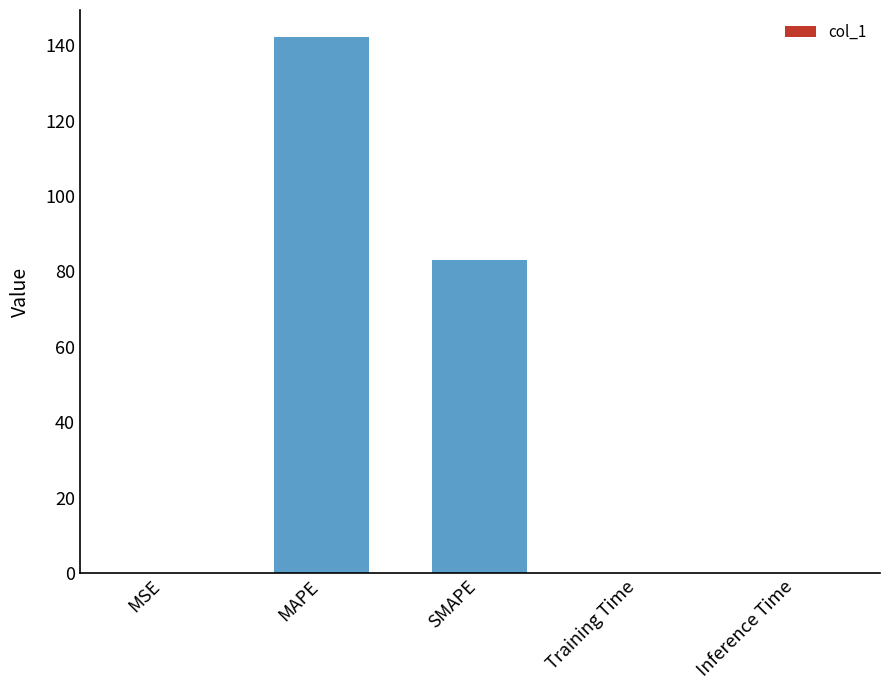

What is the maximum value shown in the chart?

142.2